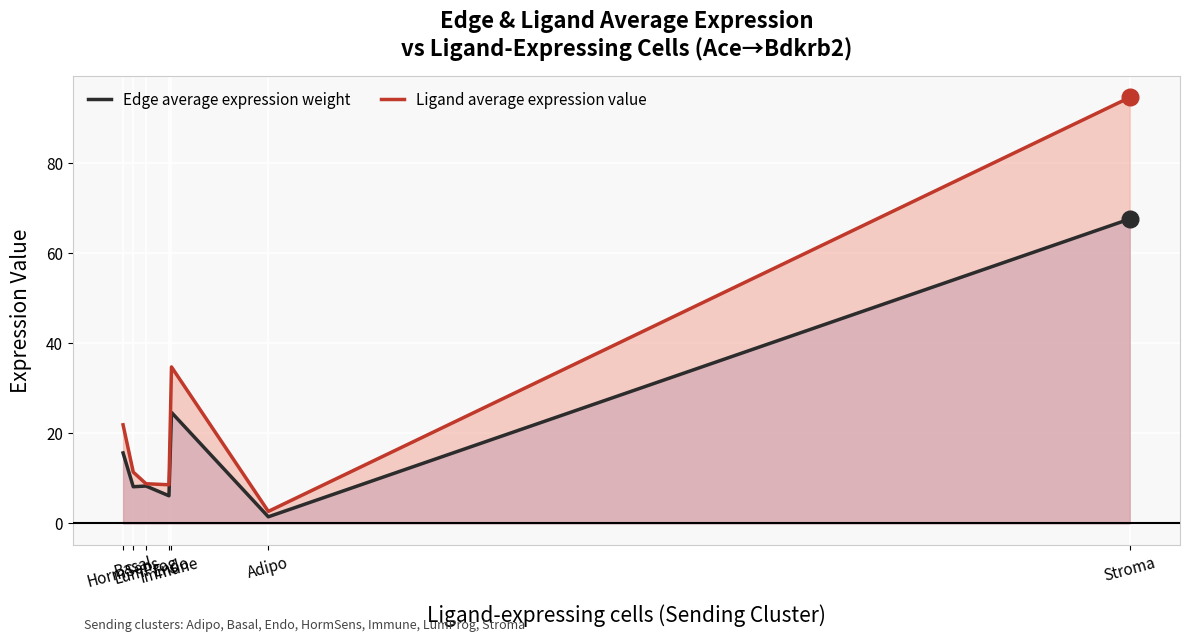

What is the difference between the highest and lowest values at Stroma?

27.0